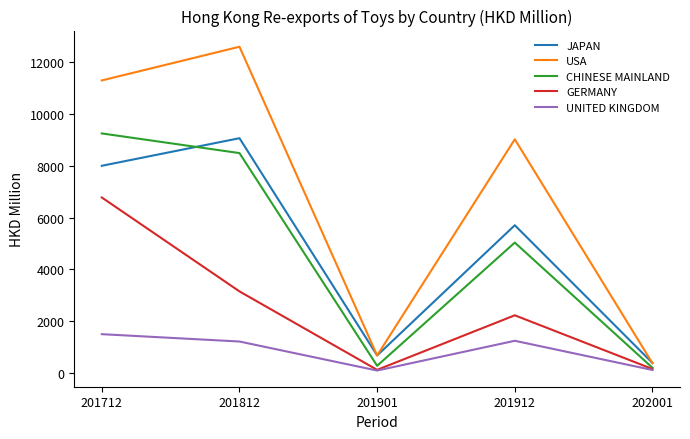

What is the minimum value shown in the chart?

83.1